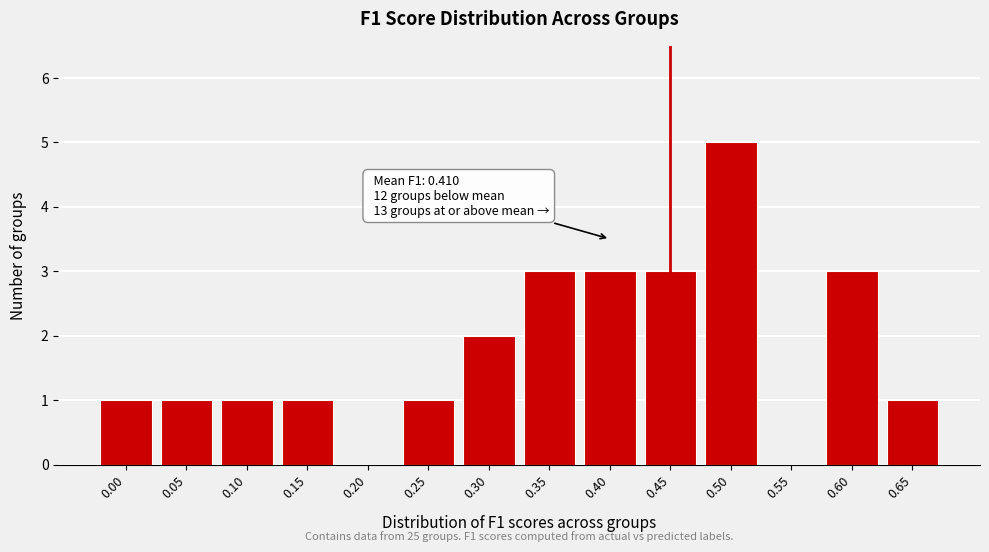

Reading right to left, extract all data points from this chart.

0.65=1	0.60=3	0.55=0	0.50=5	0.45=3	0.40=3	0.35=3	0.30=2	0.25=1	0.20=0	0.15=1	0.10=1	0.05=1	0.00=1